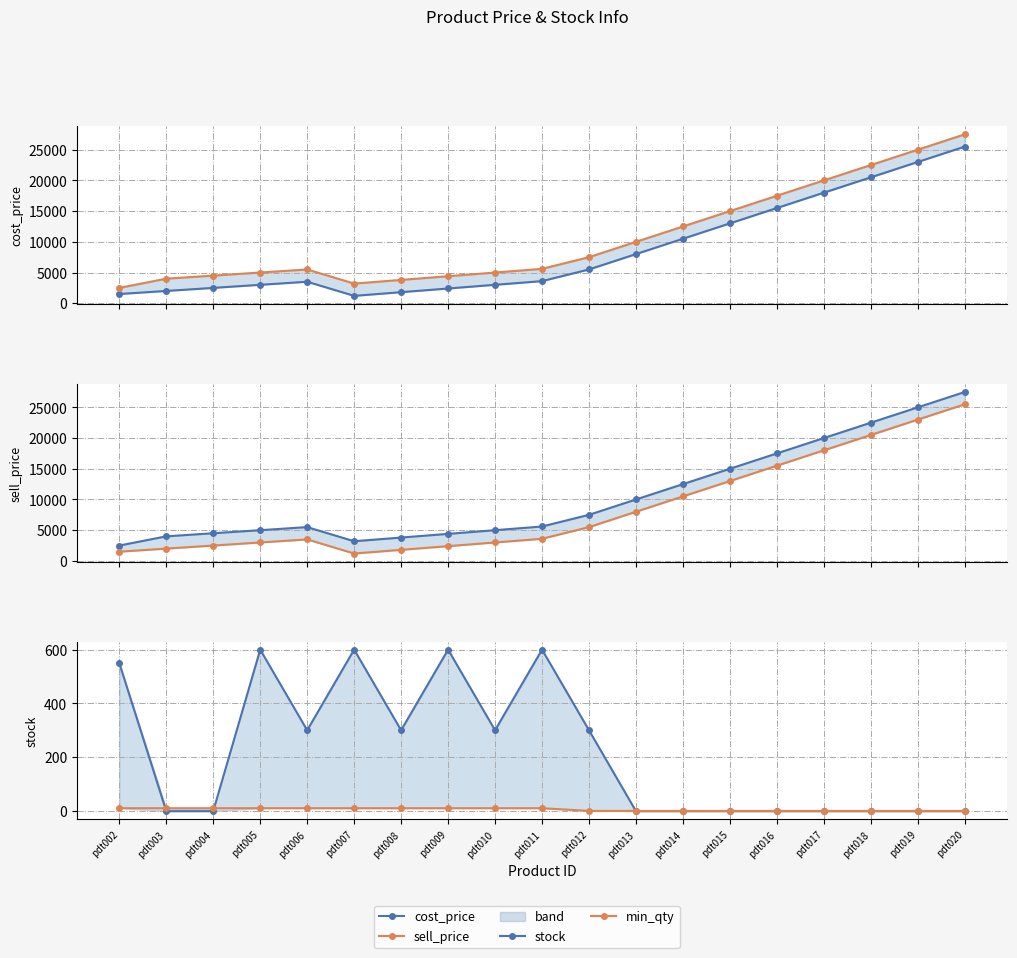

What value does the min_qty series have at pdt011, to the nearest 5?

10